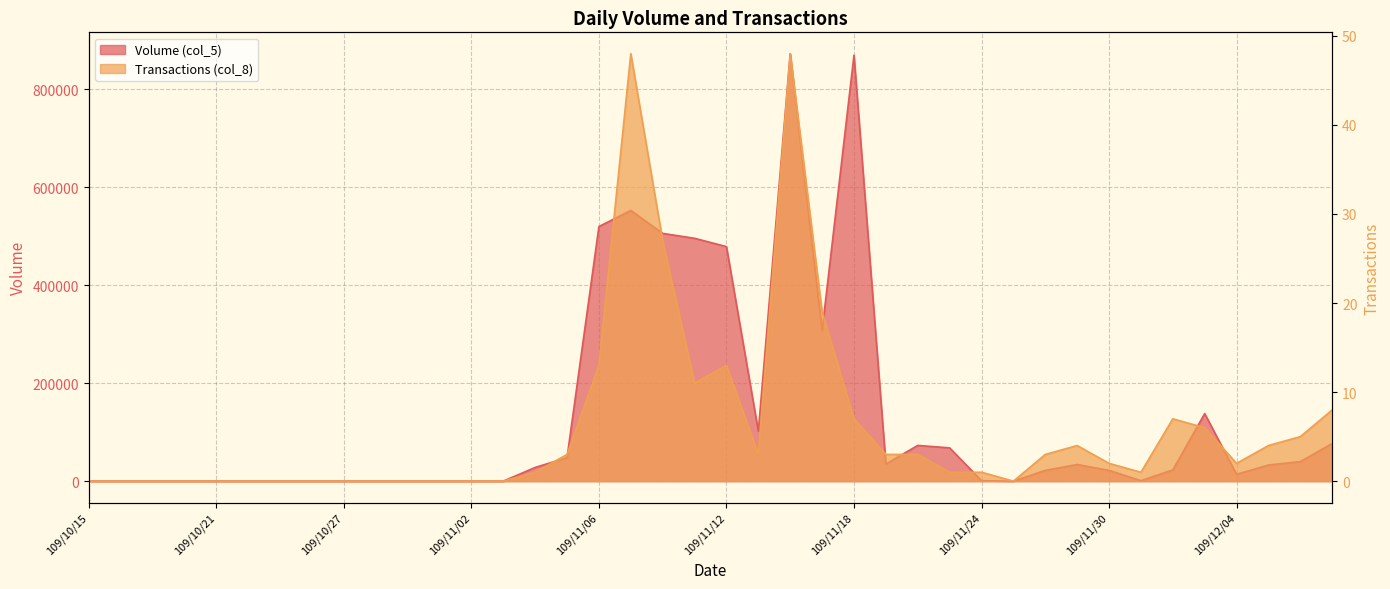

At which label does Volume (col_5) first exceed 23000?

109/11/04